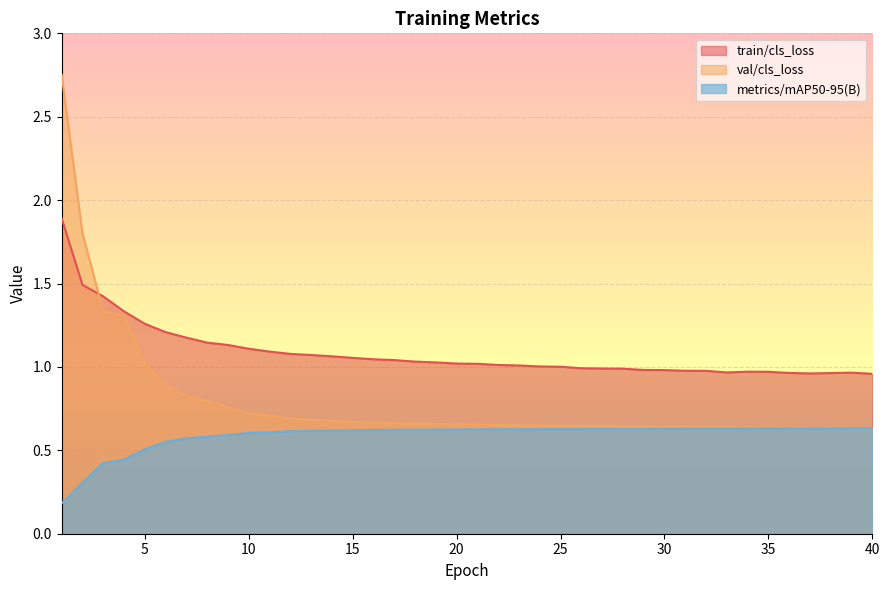

True or false: train/cls_loss has a value of 1.0 at 20.

True